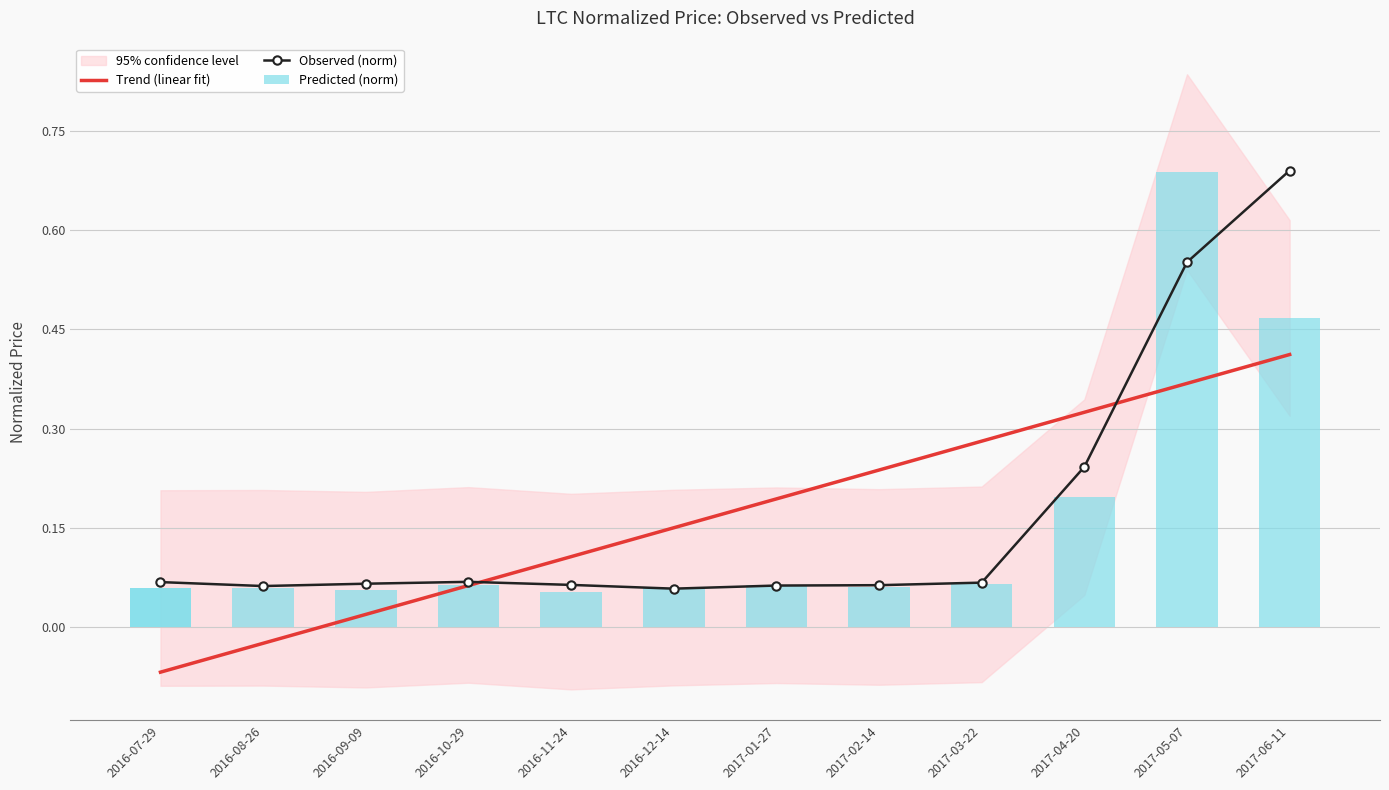

Which series changed the most between 2016-07-29 and 2017-03-22?

Trend (linear fit)